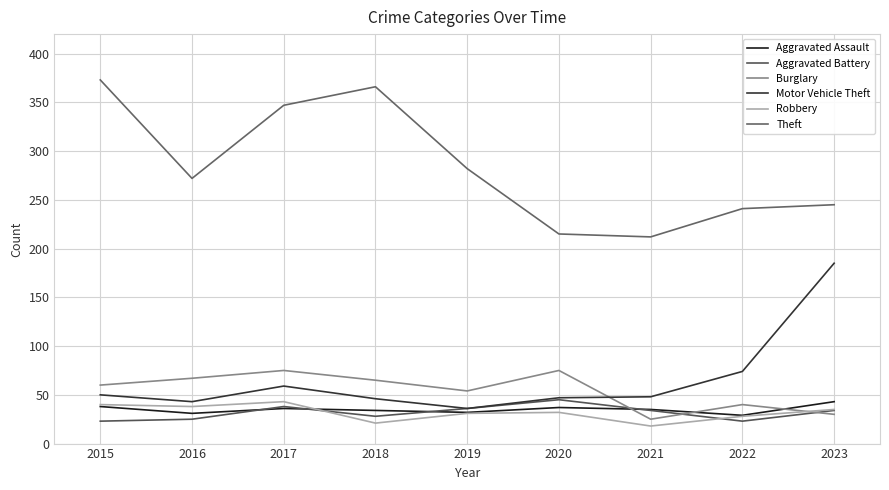

What is the difference between the maximum and minimum values in the Theft series?

161